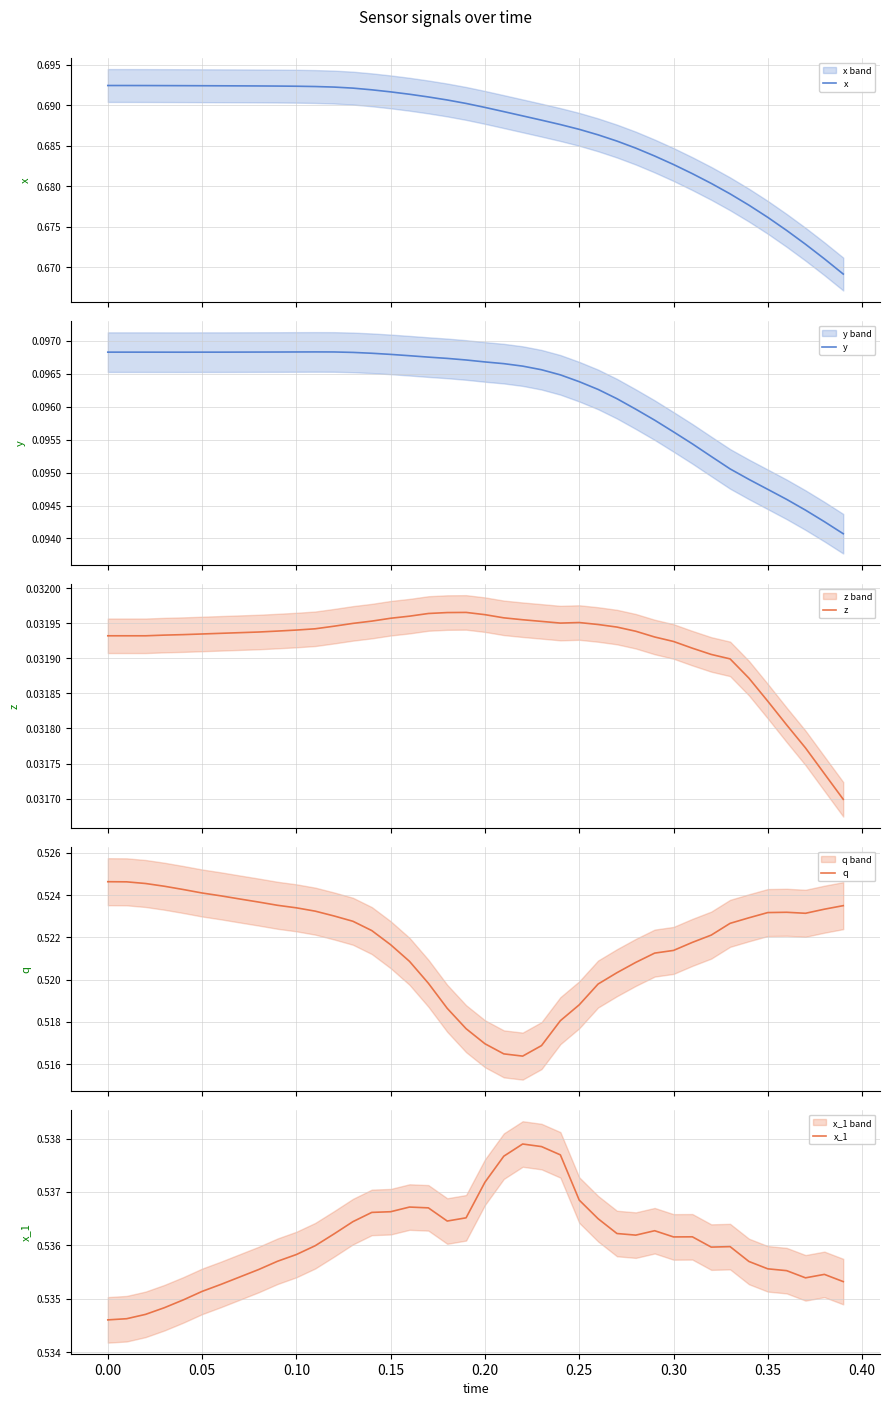

Does the chart display data point markers on the line(s)?

No